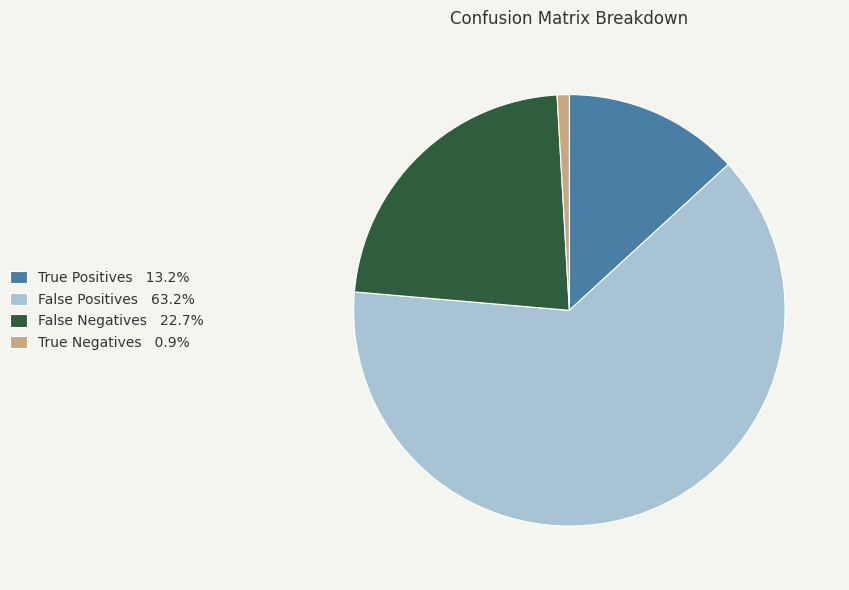

How many slices are in this pie chart?

4